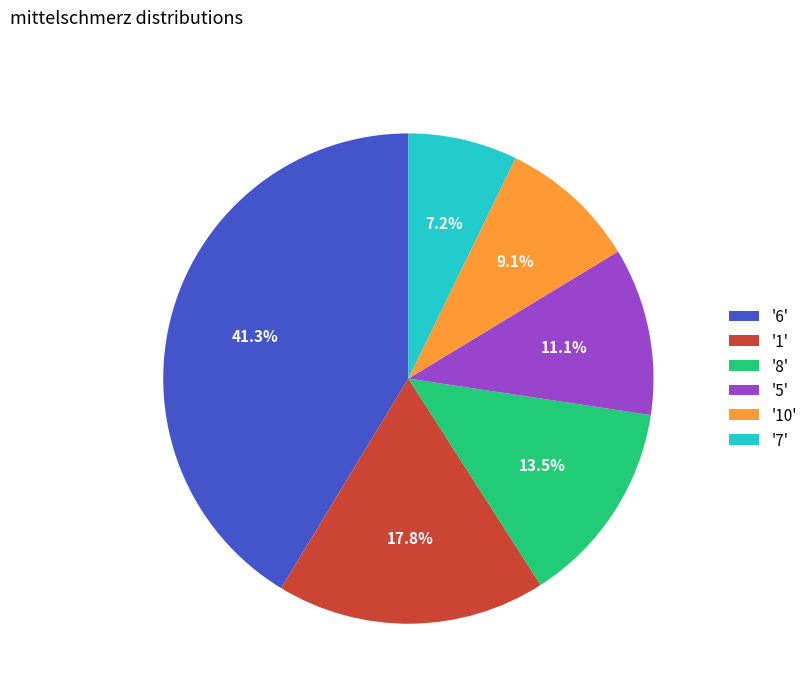

What portion of the pie excludes '7'?

92.8%